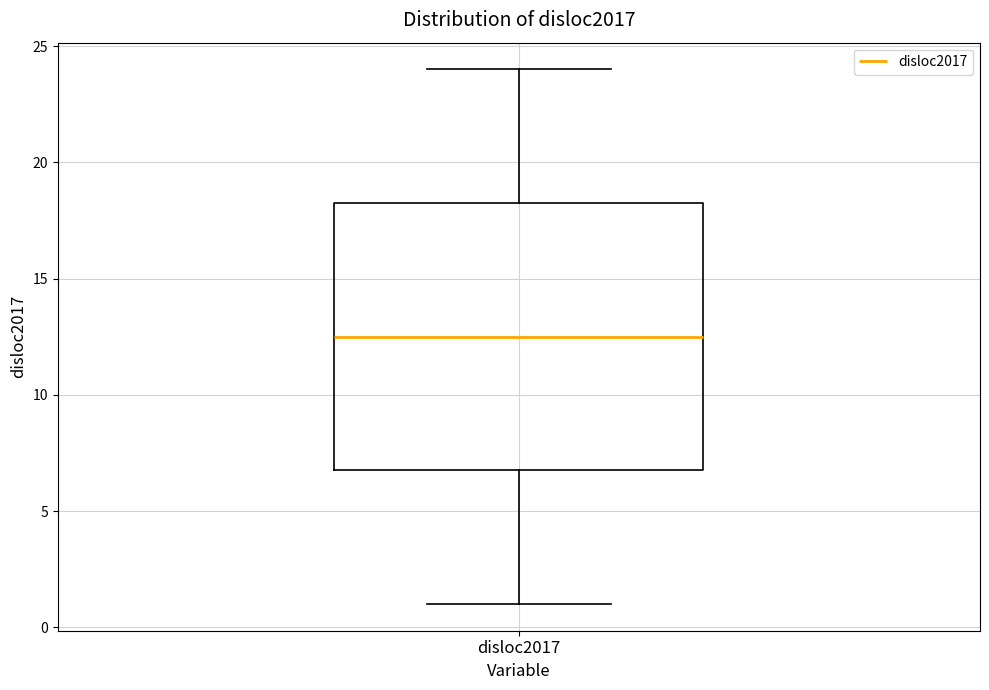

Transcribe this box plot: give where the median line is, the range the box spans, and where the two whiskers end, as read against the y-axis. The values are not printed on the chart, so give them approximately, as read against the axis.

median 12.5, box 7.0 to 18.5, whiskers 1.0 to 24.0